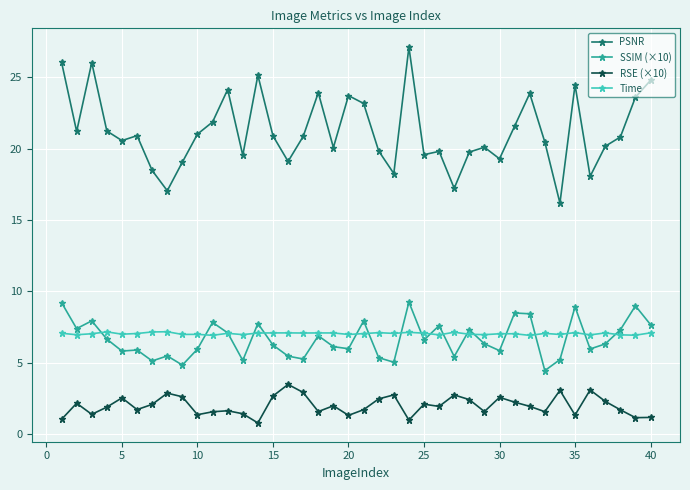

True or false: PSNR and RSE (×10) cross at least once.

False